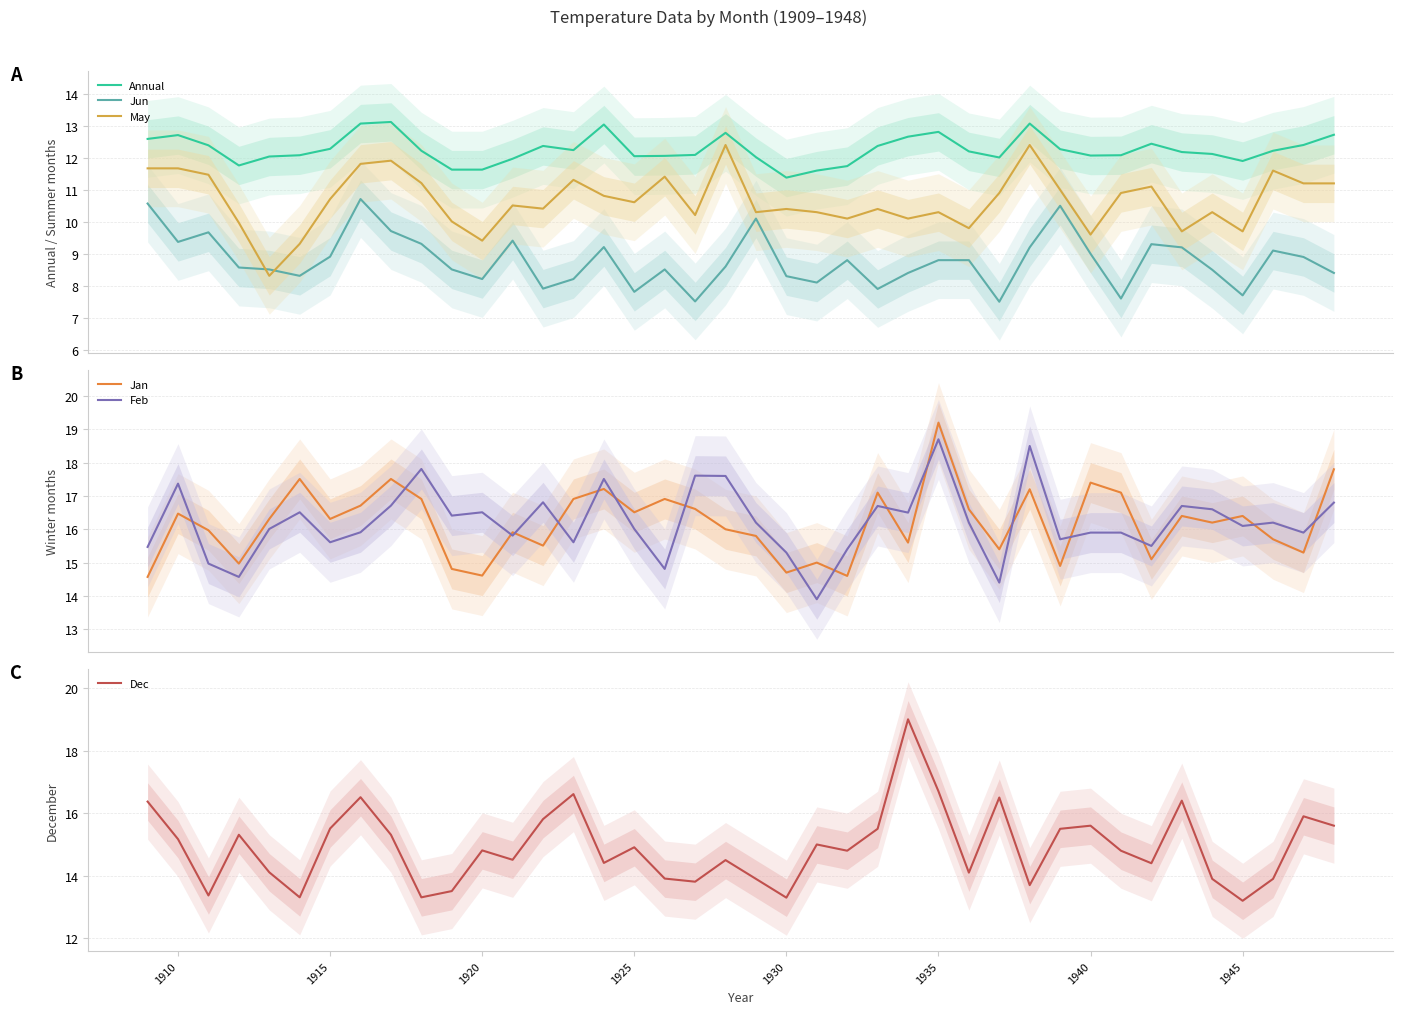

How many values in the Annual series are below 12?

8